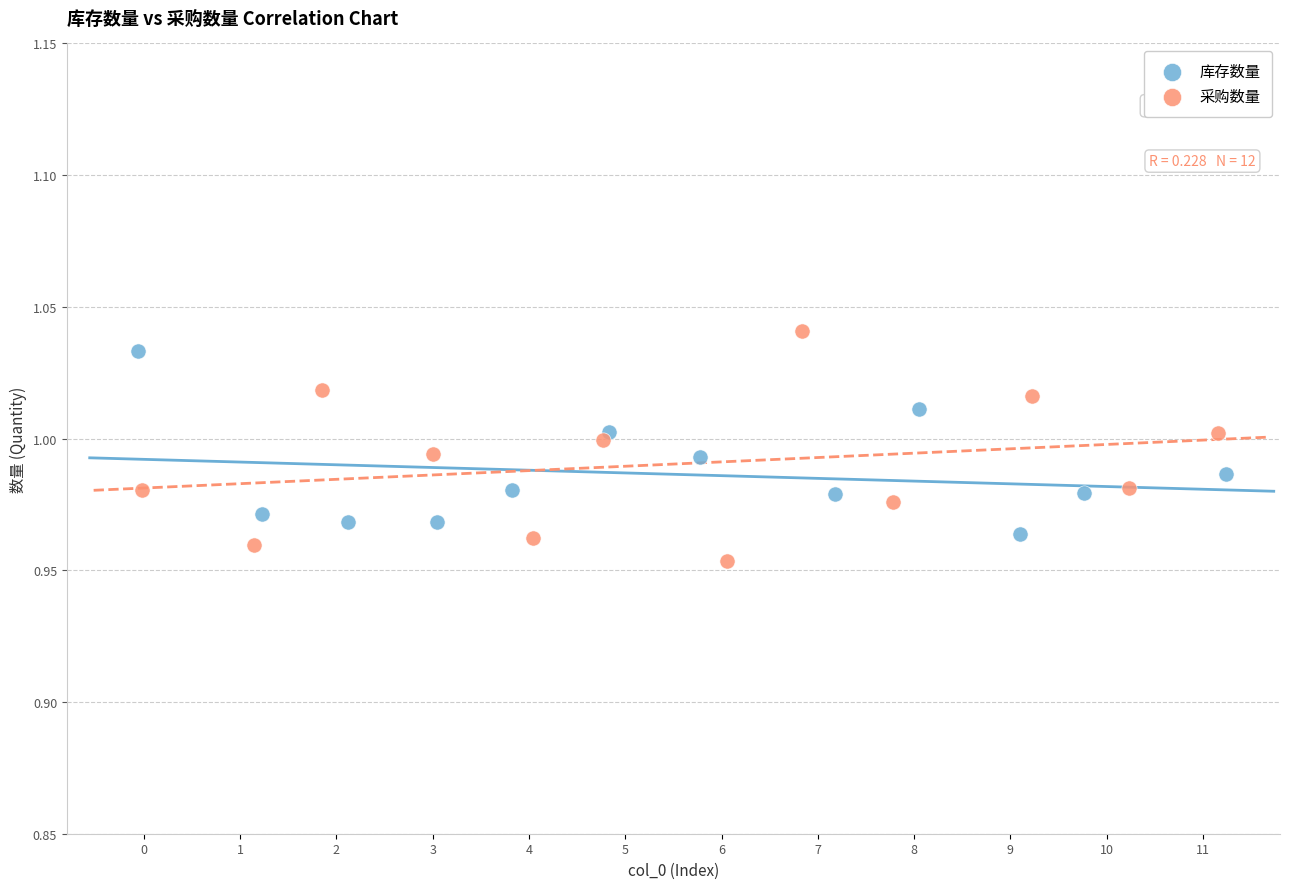

What are all the series names shown in the legend?

库存数量, 采购数量